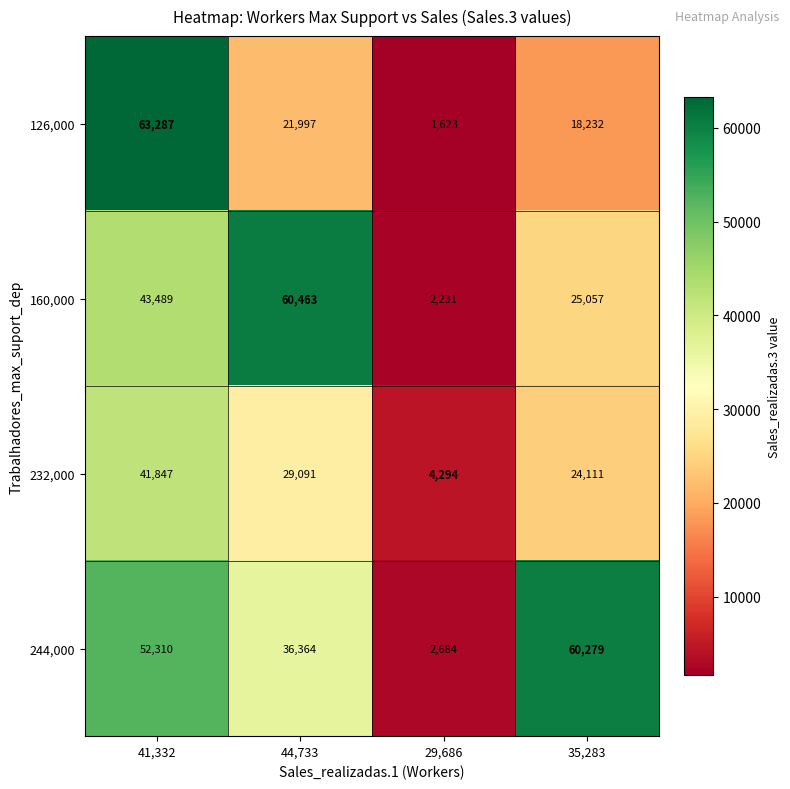

Count the 160,000 values in the range 25057 to 60463.

3